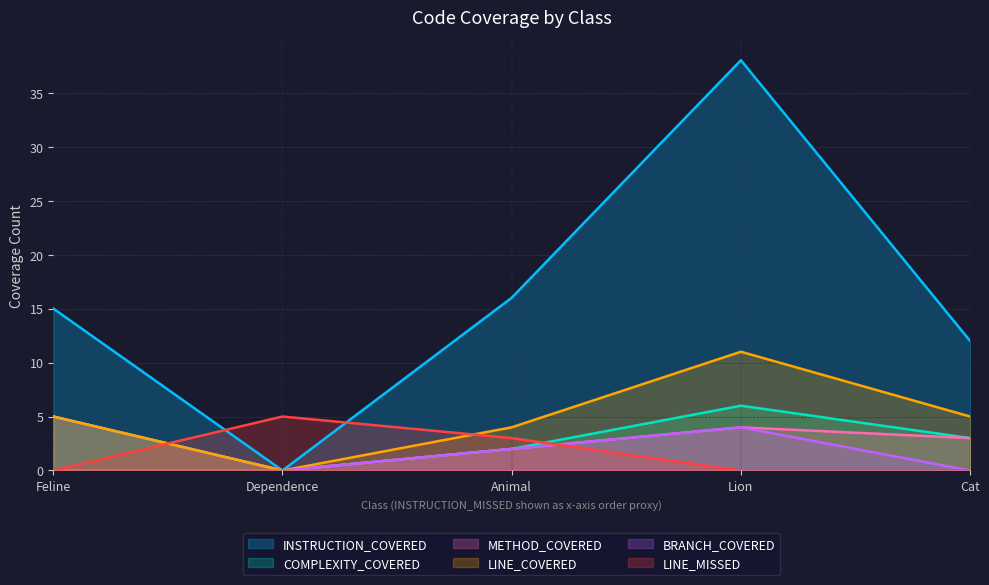

How many positive values does the COMPLEXITY_COVERED series have?

4